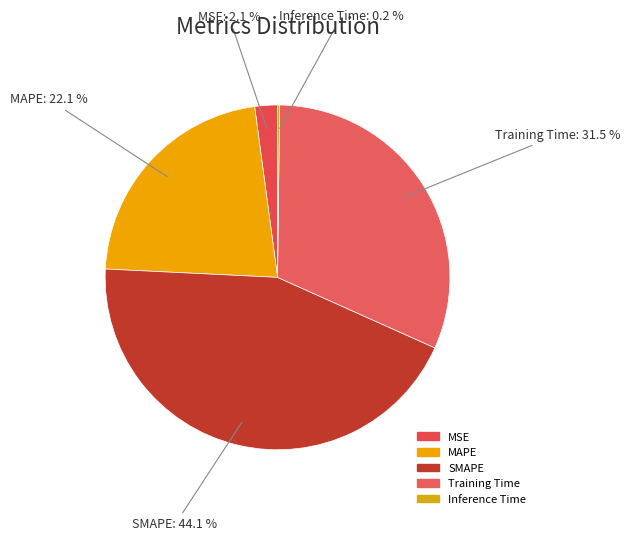

Which has a higher value, MSE or SMAPE?

SMAPE